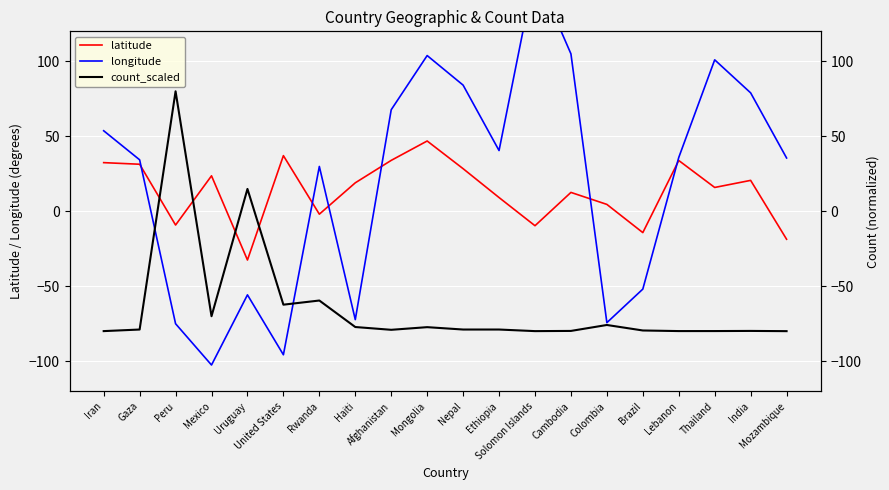

At which label is count_scaled closest to 0?

Uruguay